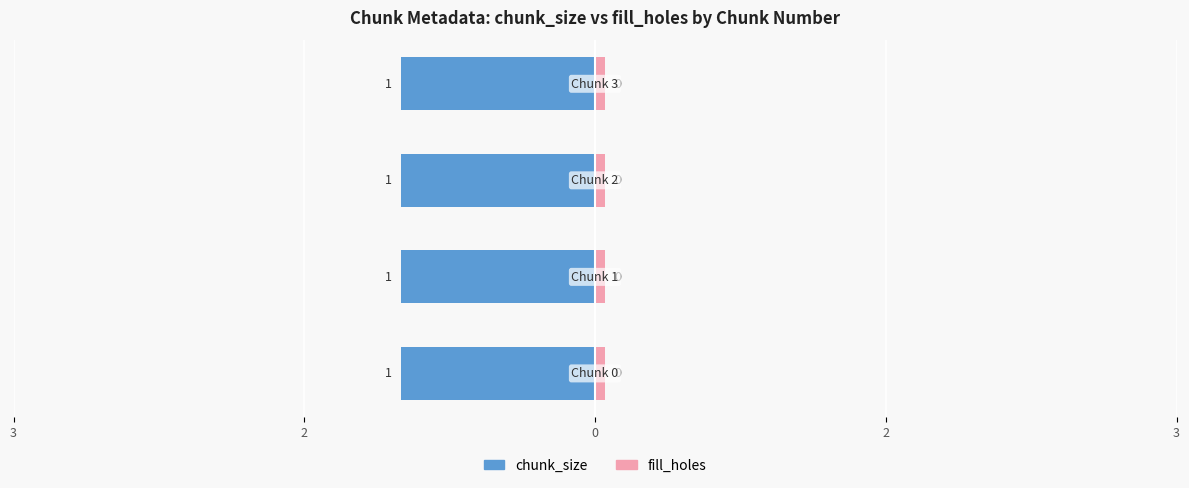

What is the difference between the highest and lowest values at Chunk 0?

1